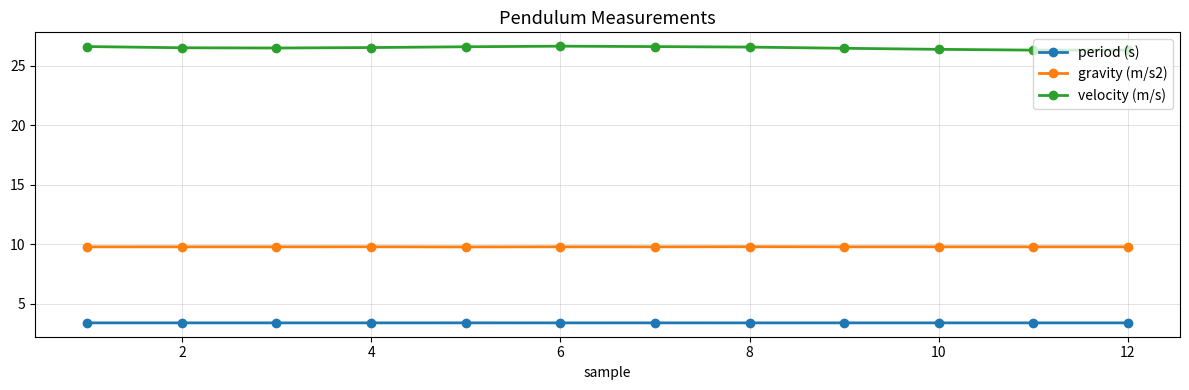

In period (s), how many points are lower than both neighbors (excluding endpoints)?

3